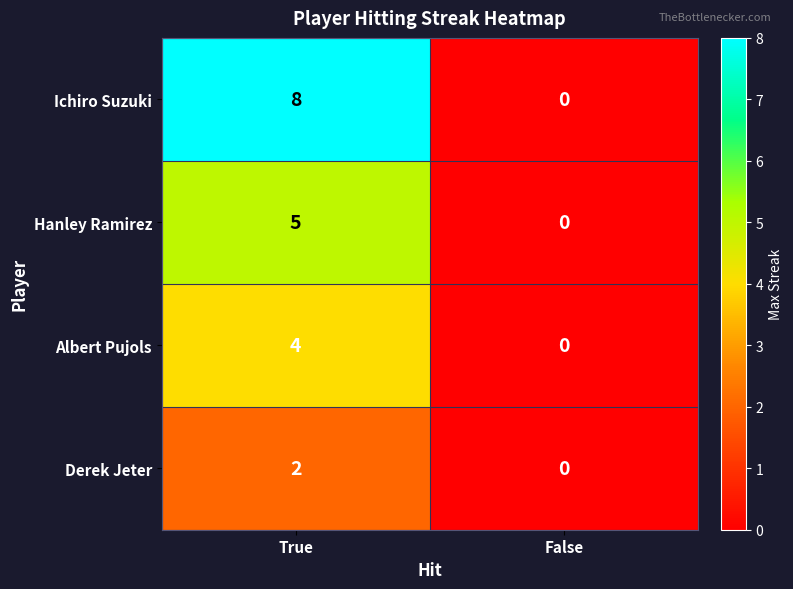

What is the sum of all Hanley Ramirez values?

5